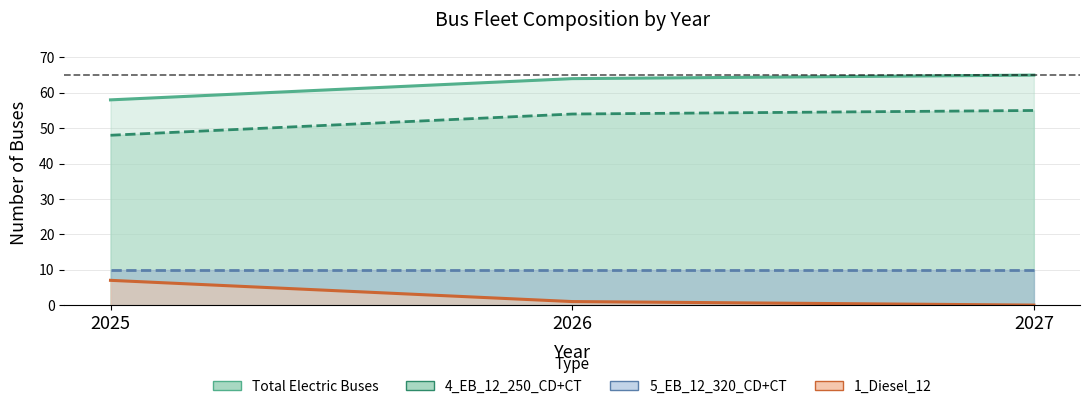

Which series changed the most between 2026 and 2027?

Total Electric Buses